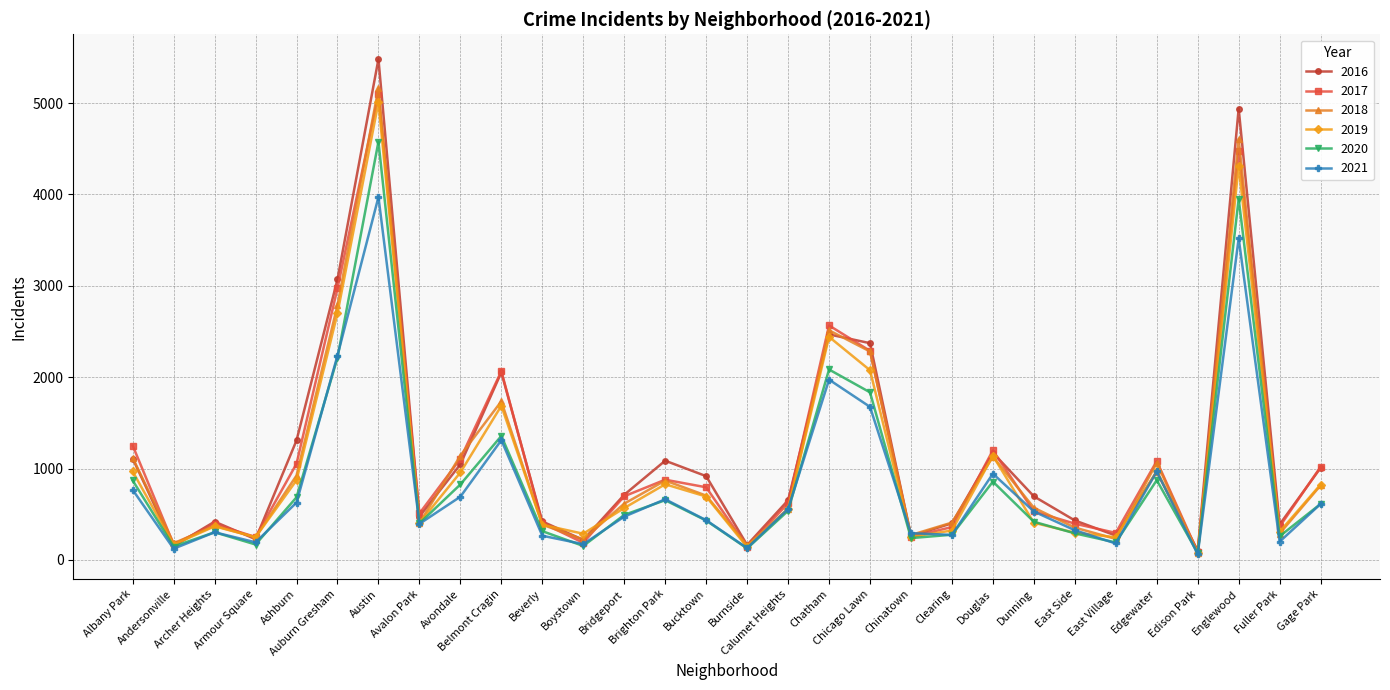

Which series changed the most between Brighton Park and Edgewater?

2021